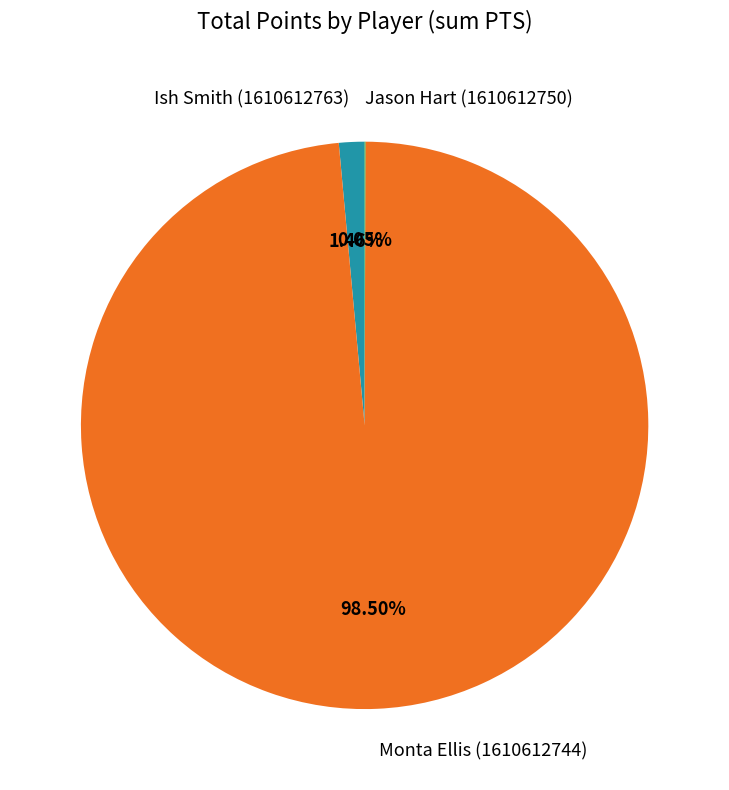

Does Monta Ellis (1610612744) account for over 50% of the chart?

Yes